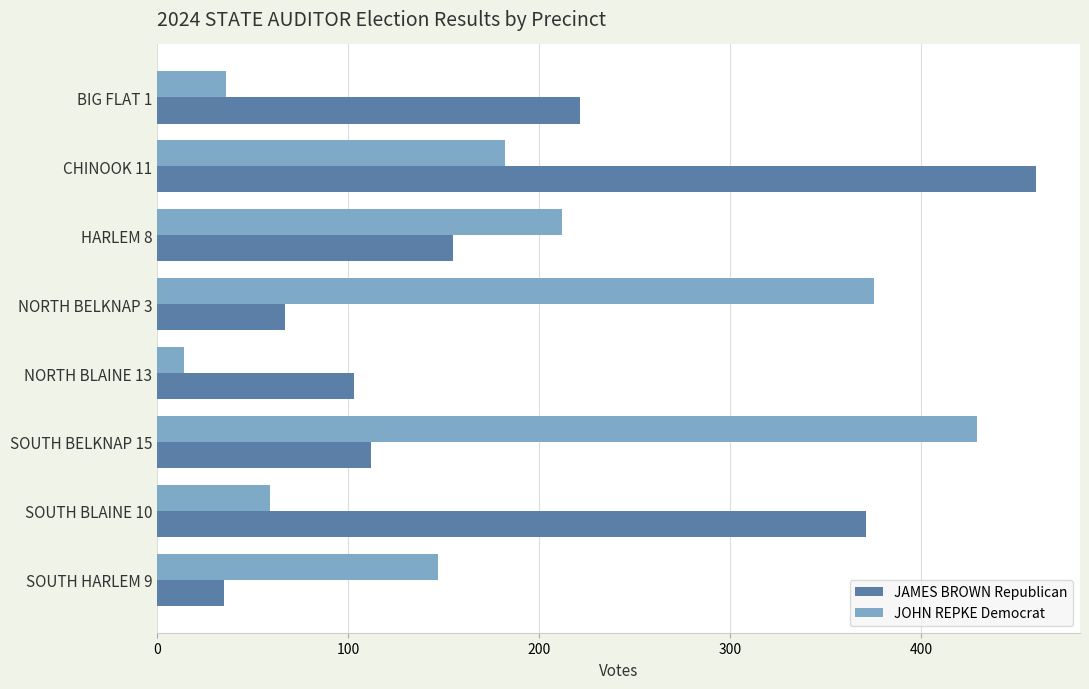

What is the difference between the maximum and second lowest values in the JOHN REPKE Democrat series?

393